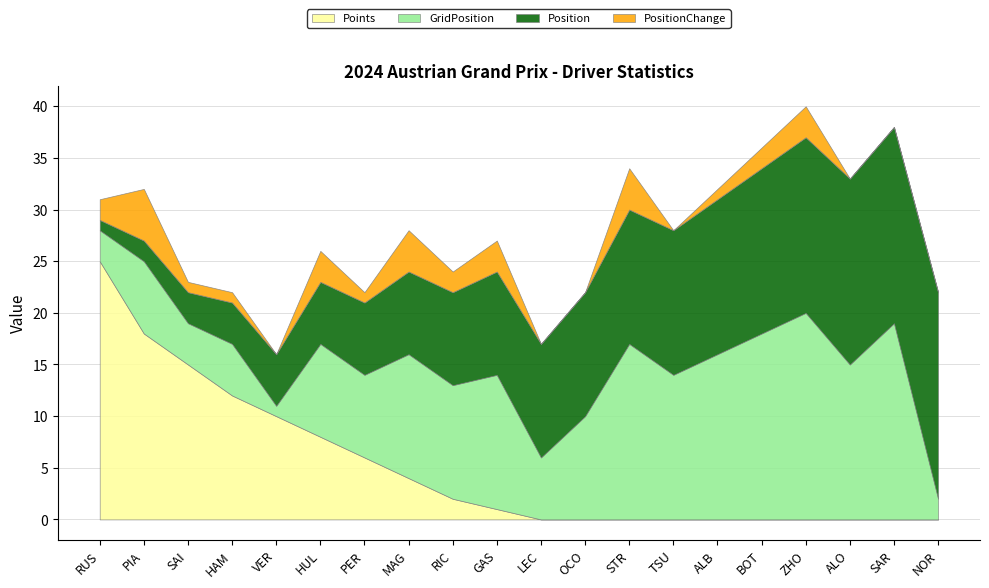

At which label does PositionChange reach its minimum?

NOR